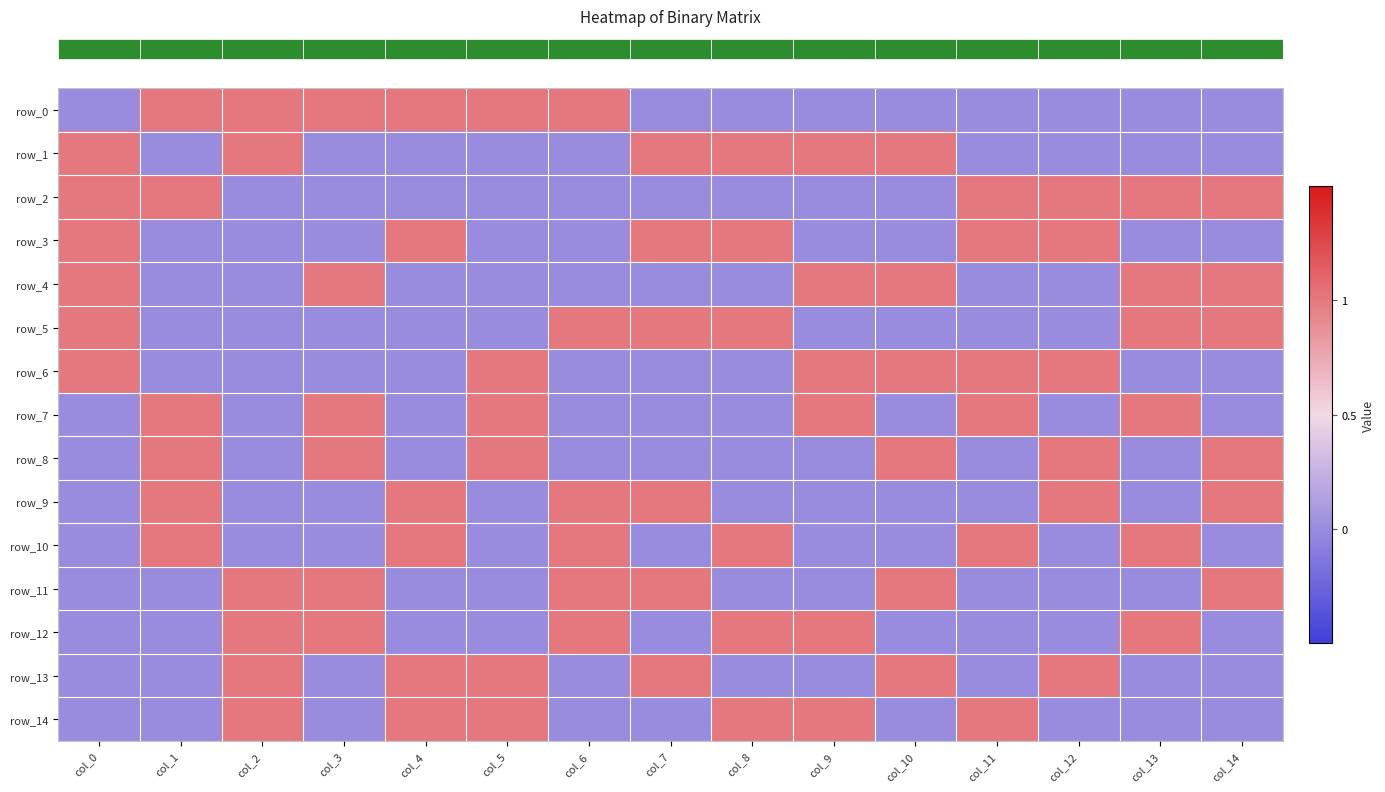

The row_2 series shows 0 at col_7. True or false?

False